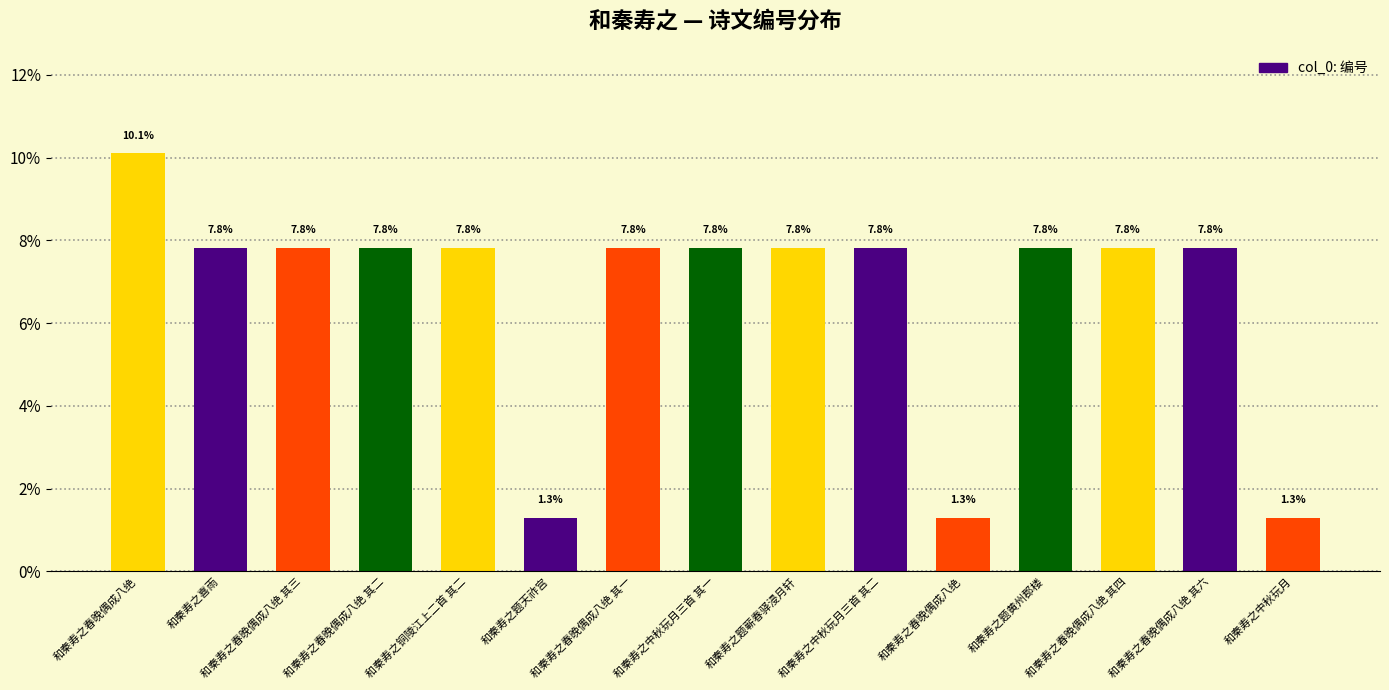

Which category has the highest value across all series?

和秦寿之春晚偶成八绝